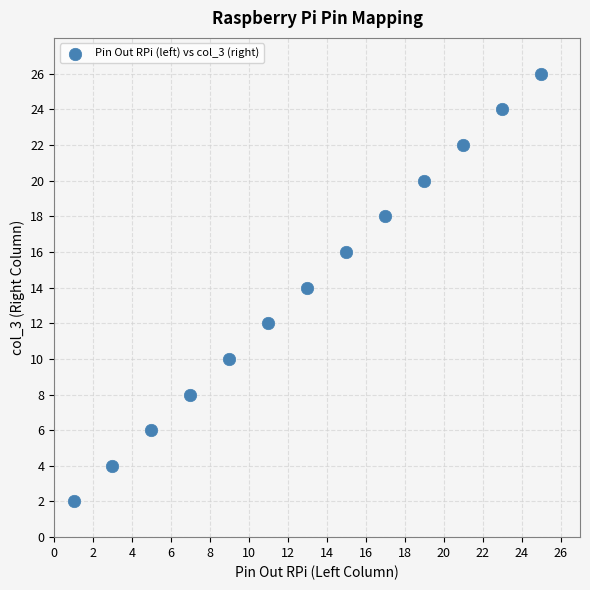

What is the range of Y values (max minus min)?

24